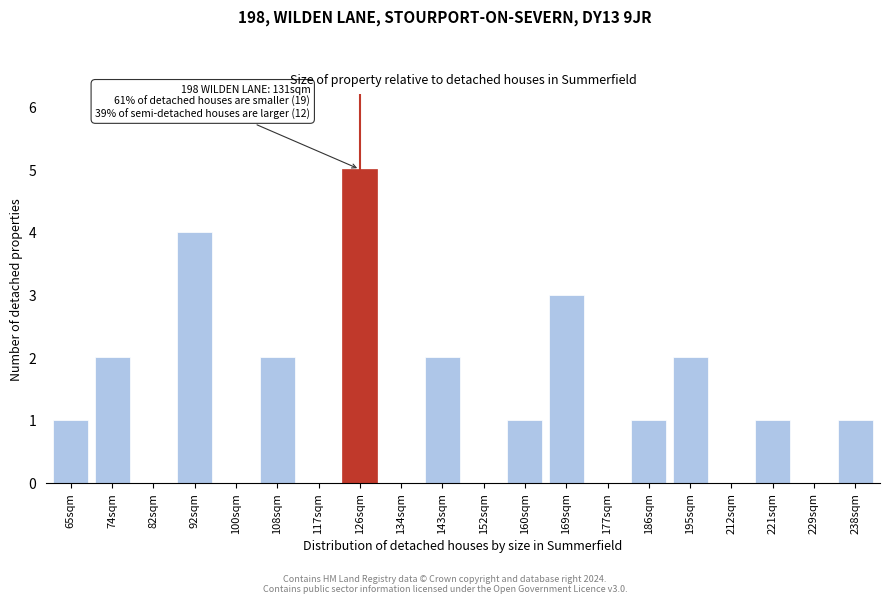

Reading left to right, transcribe all the data shown in this chart.

65sqm=1	74sqm=2	82sqm=0	92sqm=4	100sqm=0	108sqm=2	117sqm=0	126sqm=5	134sqm=0	143sqm=2	152sqm=0	160sqm=1	169sqm=3	177sqm=0	186sqm=1	195sqm=2	212sqm=0	221sqm=1	229sqm=0	238sqm=1